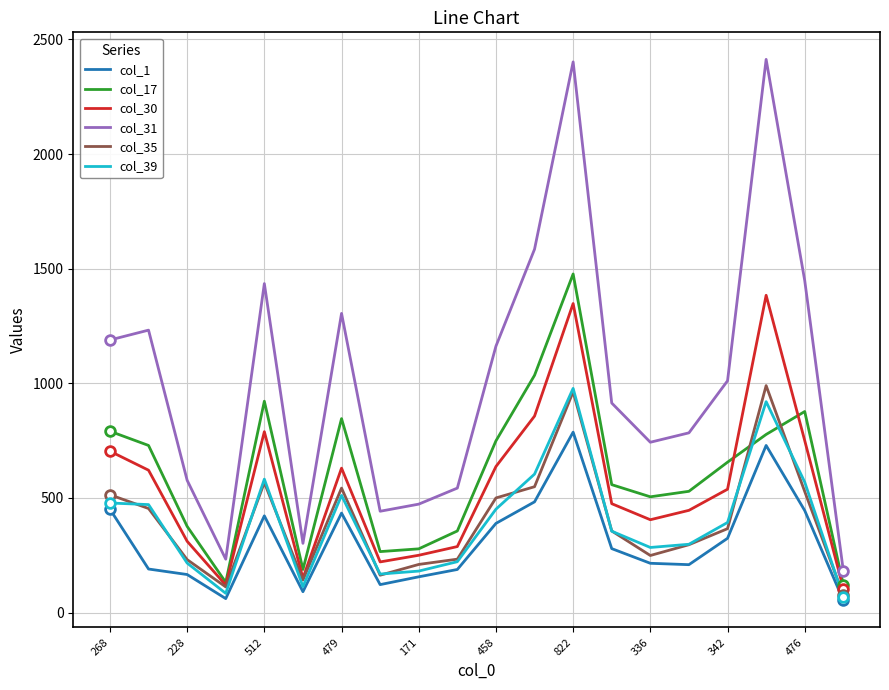

Which series has the largest total across all categories?

col_31